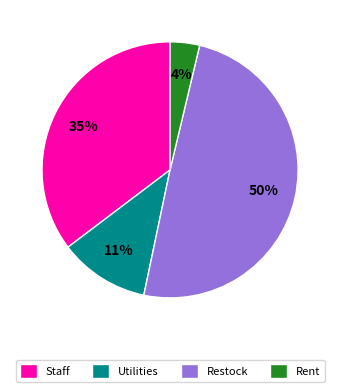

Which category has the biggest portion of the pie?

Restock